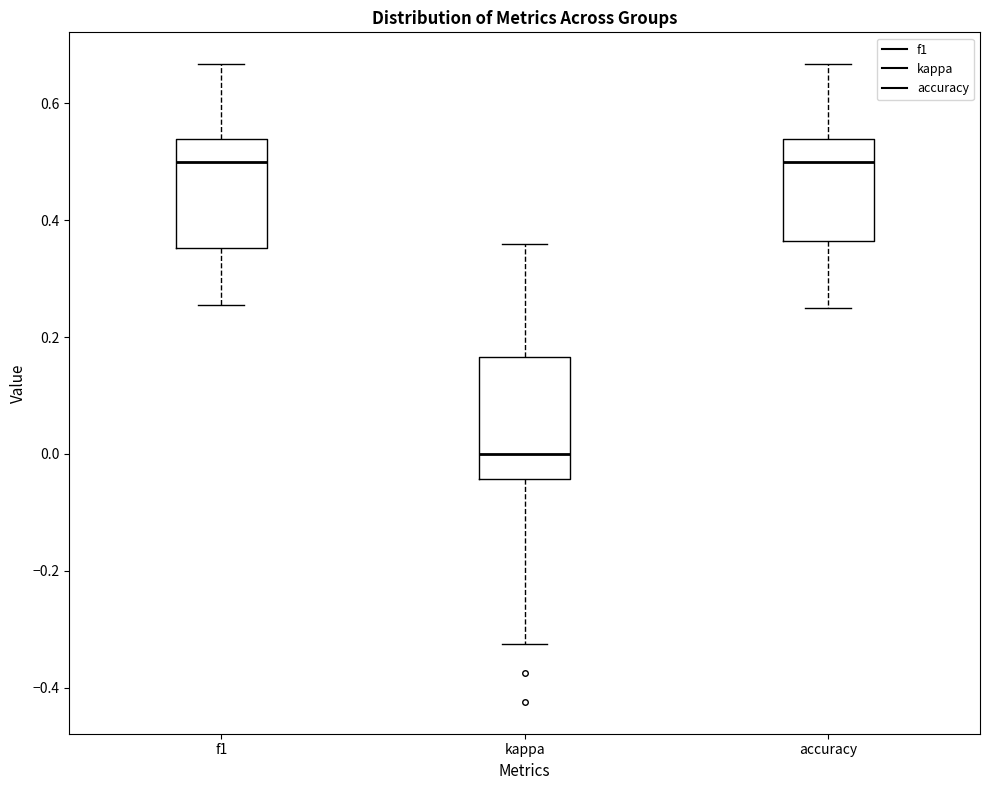

Reading left to right, transcribe this box plot: for each box, give where its median line is, the range the box spans, and where its two whiskers end, as read against the y-axis. The values are not printed on the chart, so give them approximately, as read against the axis.

f1: median 0.50, box 0.36 to 0.54, whiskers 0.26 to 0.66
kappa: median 0.00, box -0.04 to 0.16, whiskers -0.32 to 0.36
accuracy: median 0.50, box 0.36 to 0.54, whiskers 0.26 to 0.66